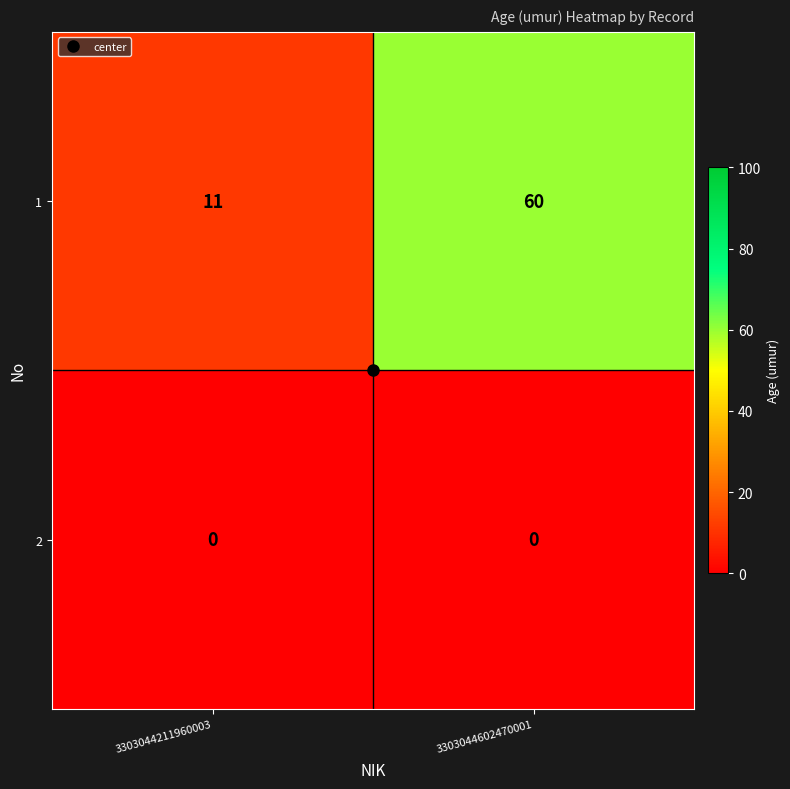

What is the spread (max minus min) of values at 3303044602470001?

60